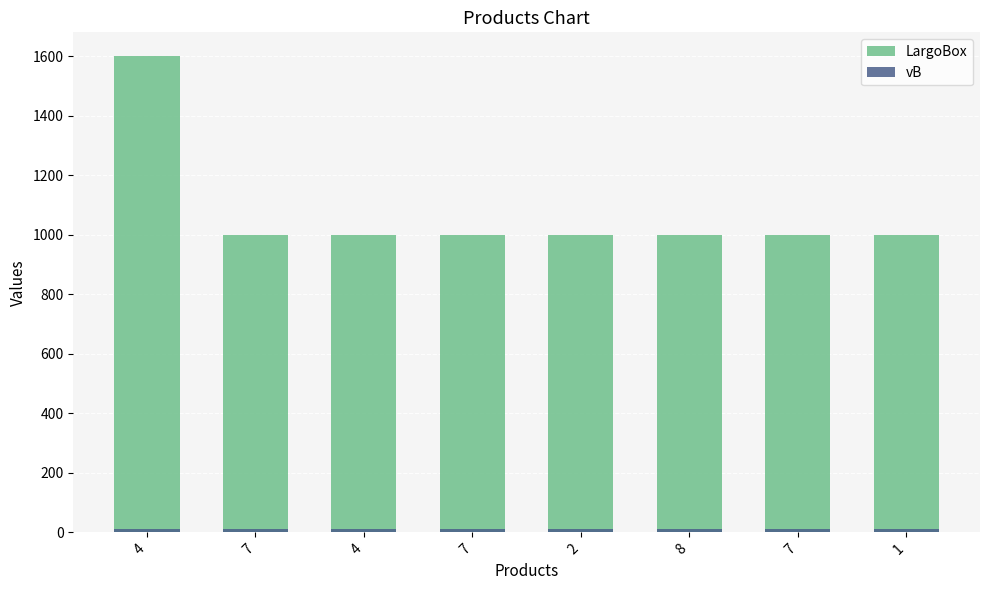

List the labels in order of LargoBox value, largest first.

4, 7, 4, 7, 2, 8, 7, 1